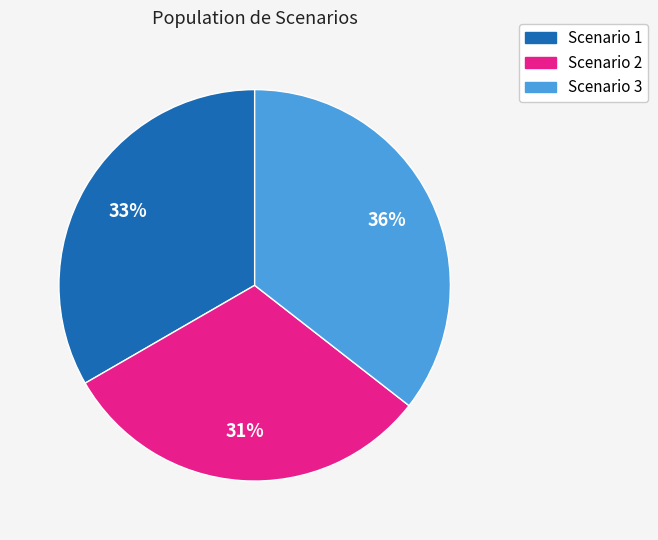

Which slice is the smallest?

Scenario 2